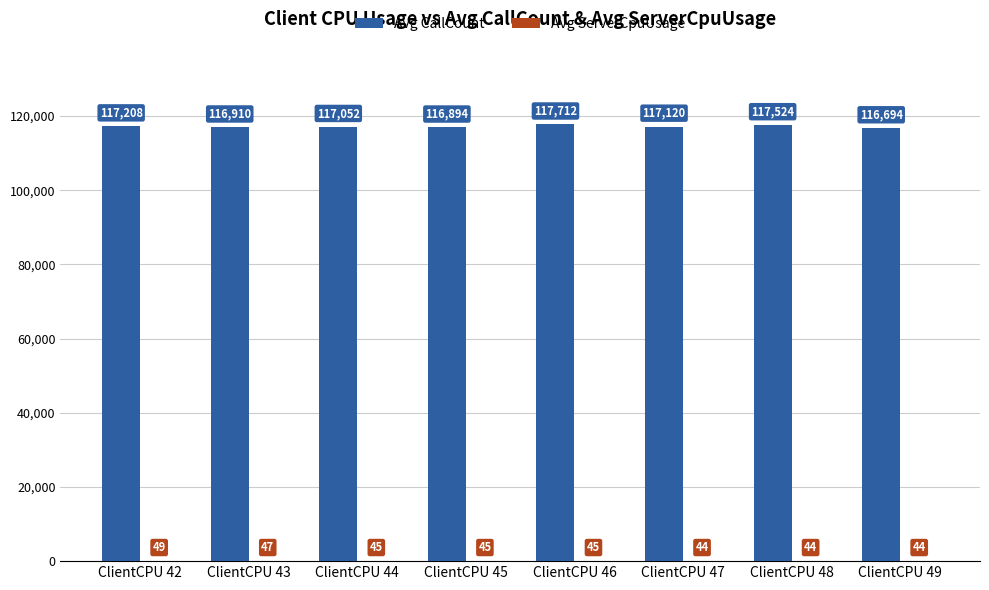

Which series has the largest total across all categories?

Avg CallCount